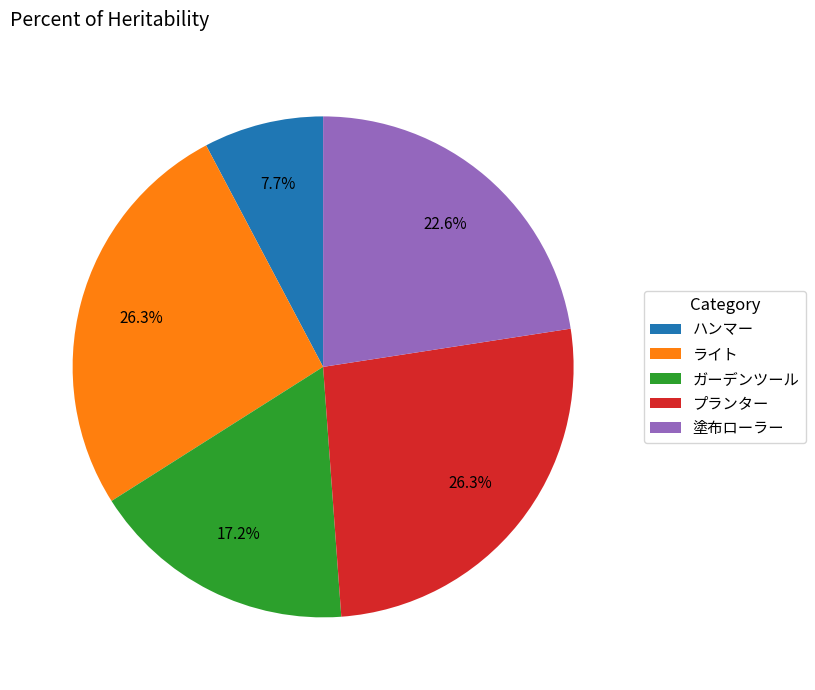

Is there a majority slice in this chart?

No